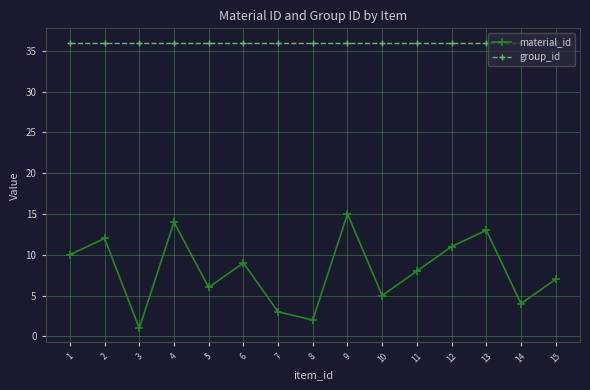

True or false: material_id and group_id cross at least once.

False